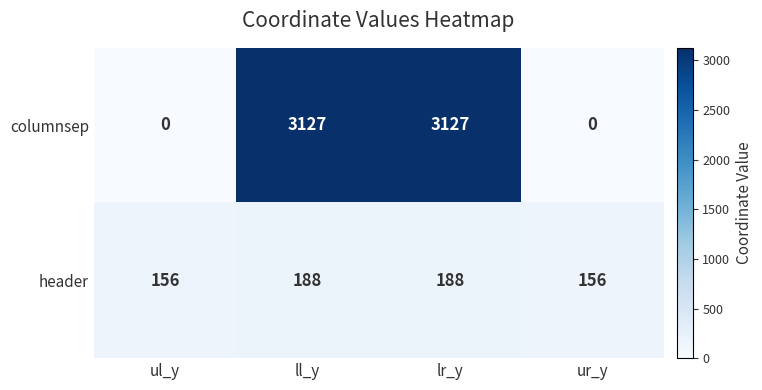

True or false: header has a value of 121 at ll_y.

False